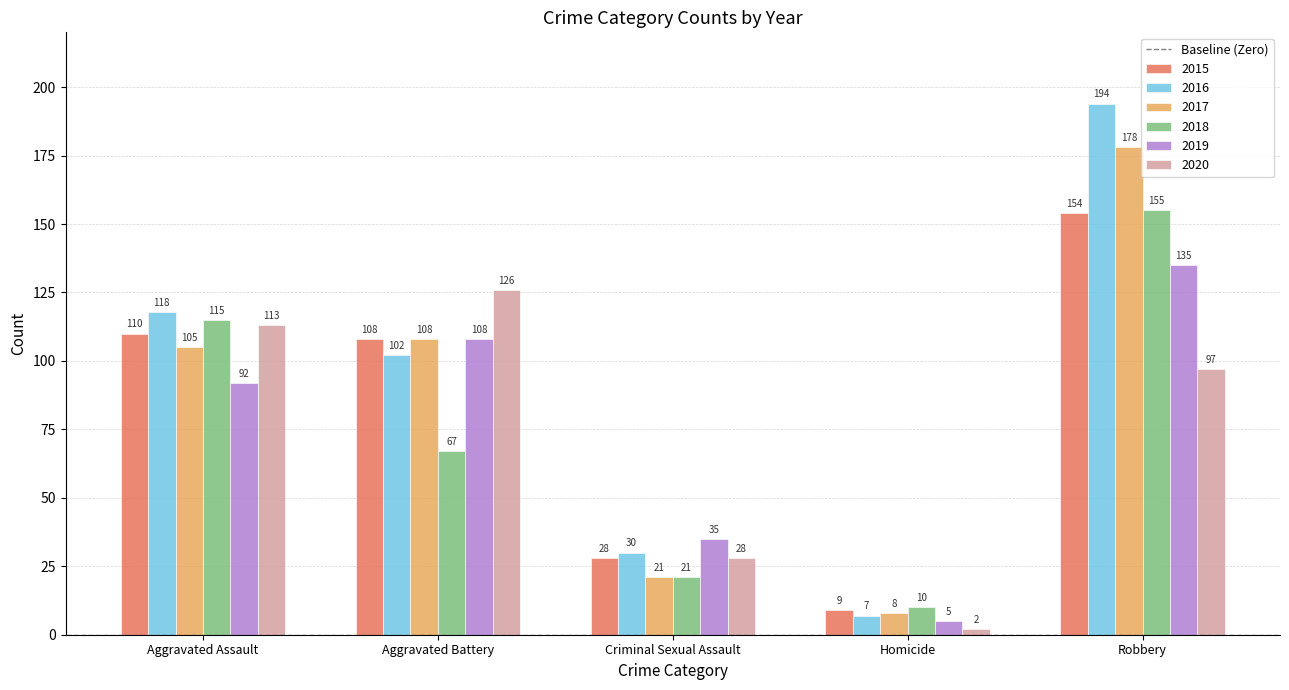

Which series has the largest total across all categories?

2016